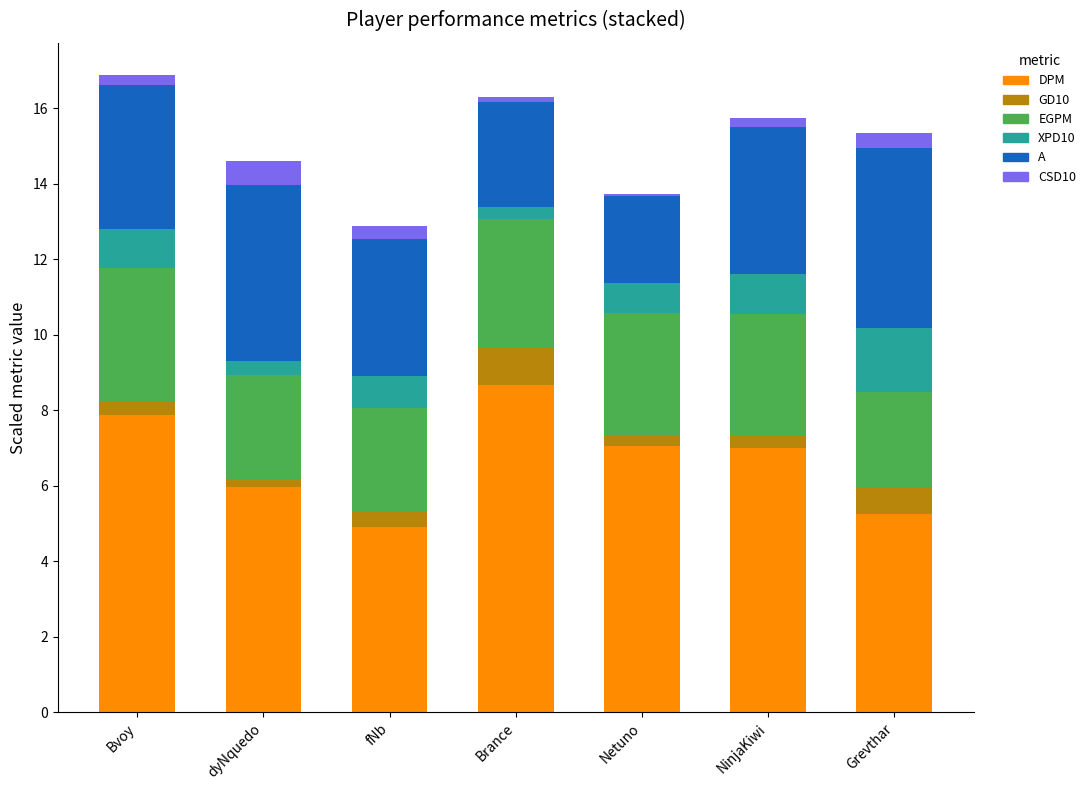

Which category has the highest value in the DPM series?

Brance